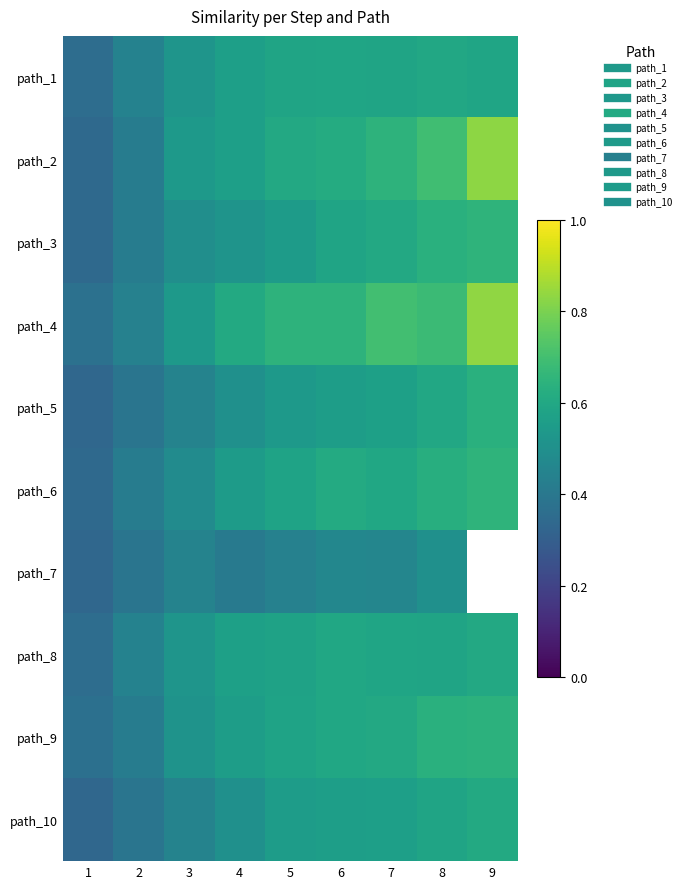

The path_10 series shows 0.2 at 5. True or false?

False